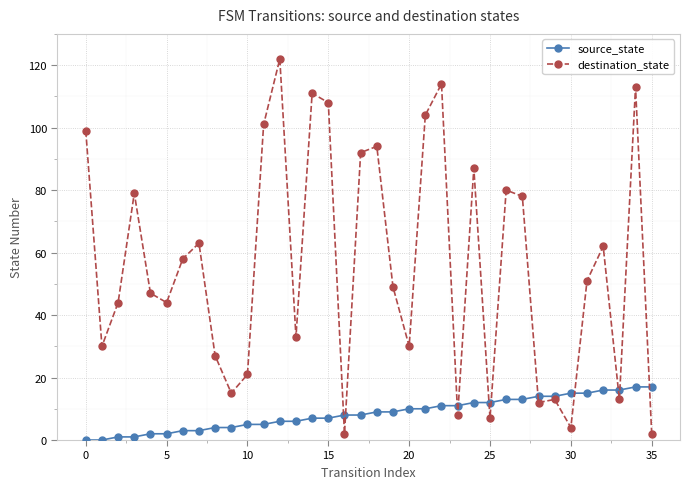

What is the highest value of the destination_state series?

122